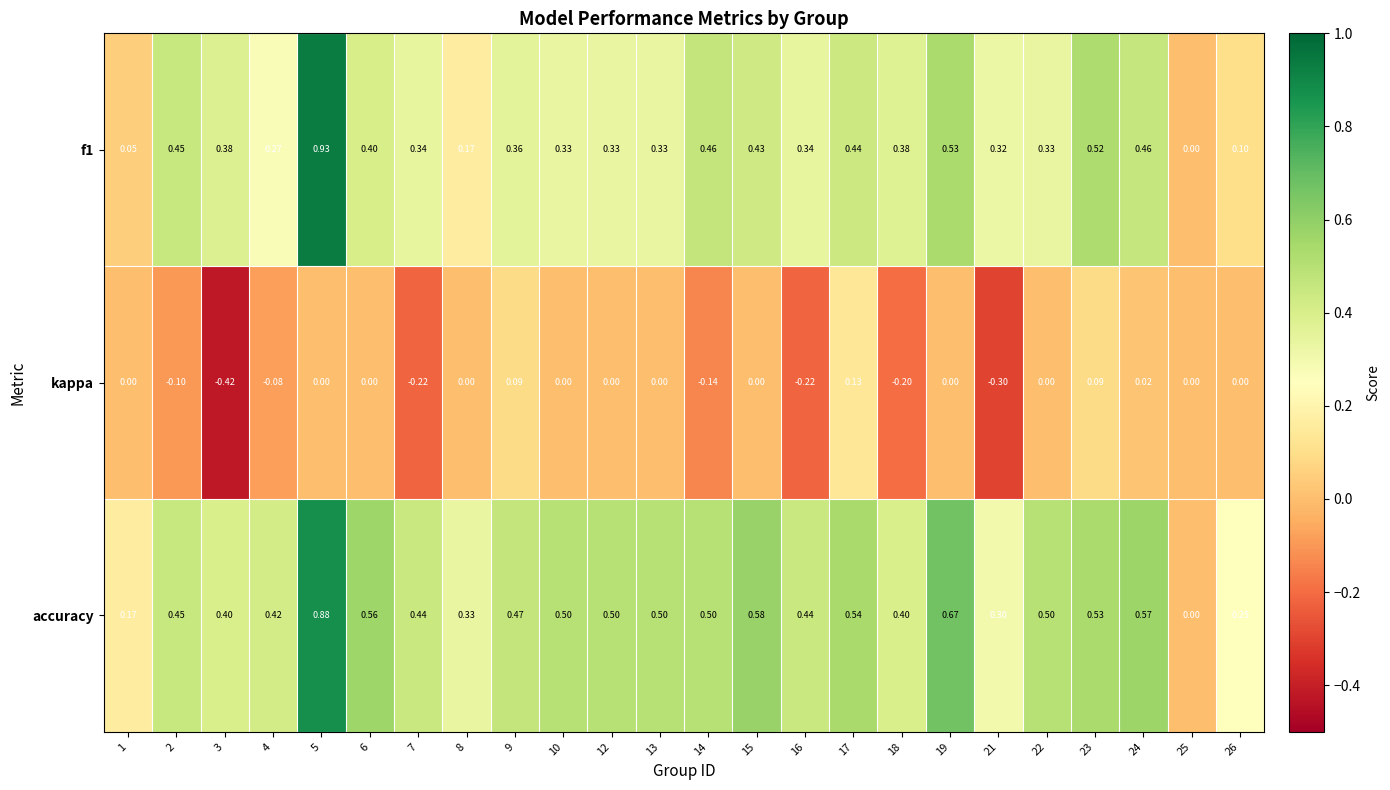

Is the value of f1 at 1 greater than the value of accuracy at 16?

No